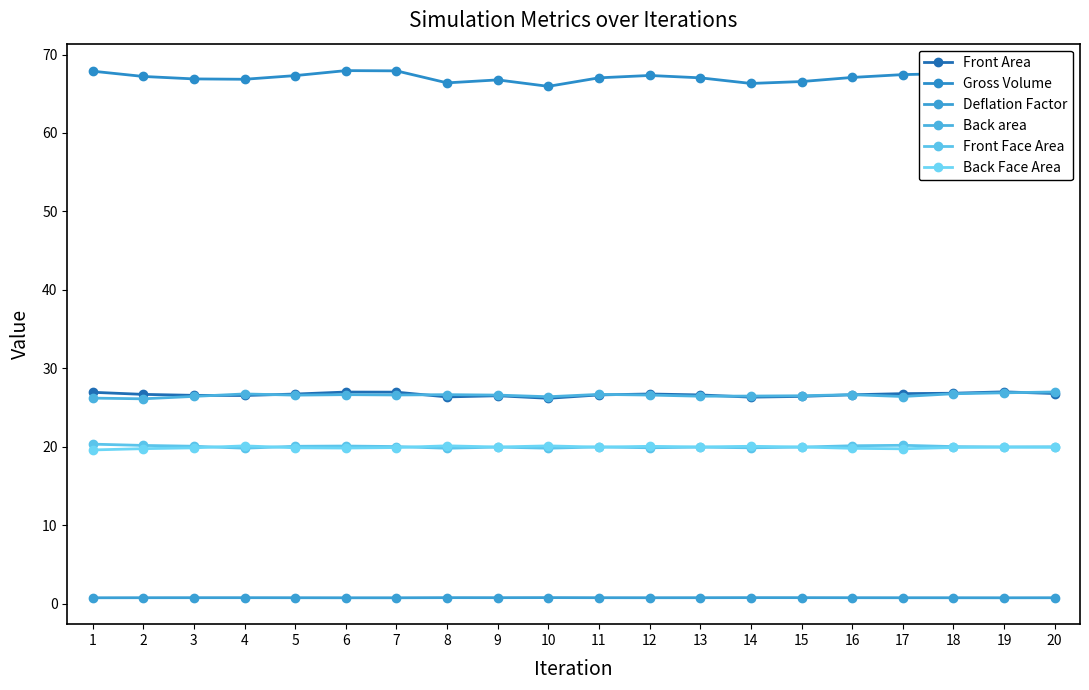

How many Deflation Factor values are between 0 and 1?

20